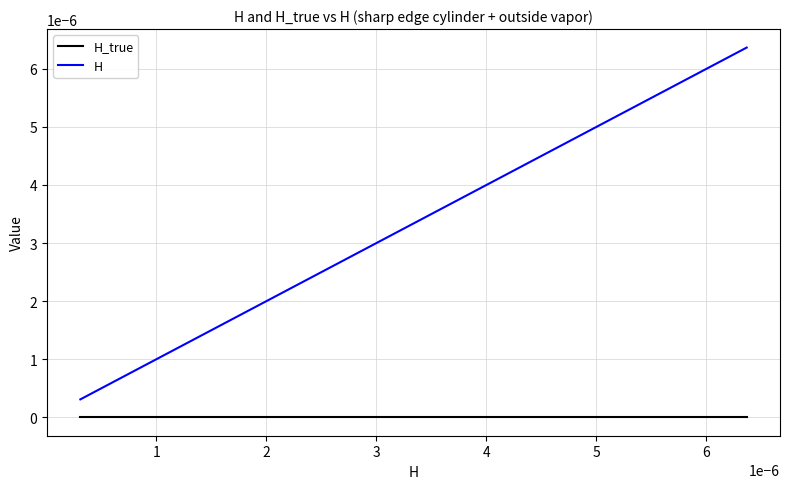

Does the chart have visible grid lines?

Yes